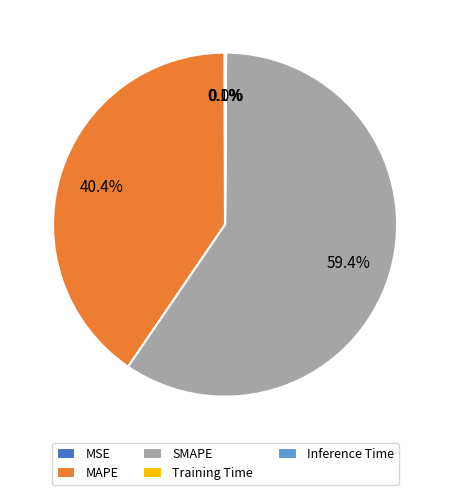

Is SMAPE the majority of the pie?

Yes